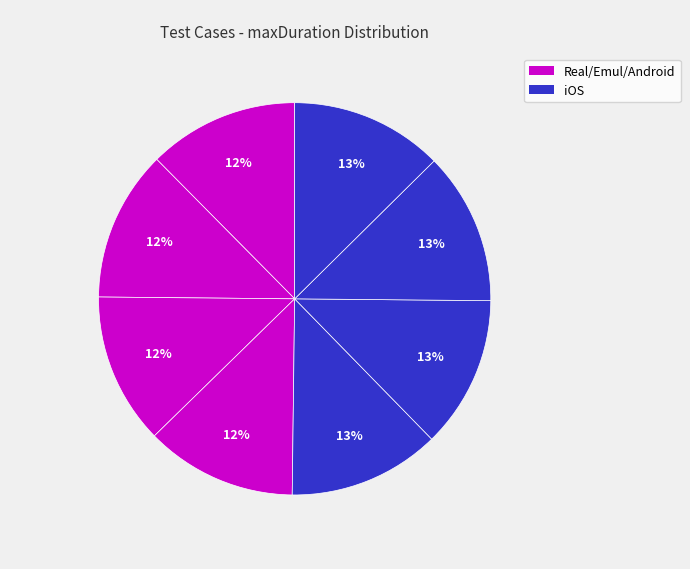

Count the number of slices in the pie.

8